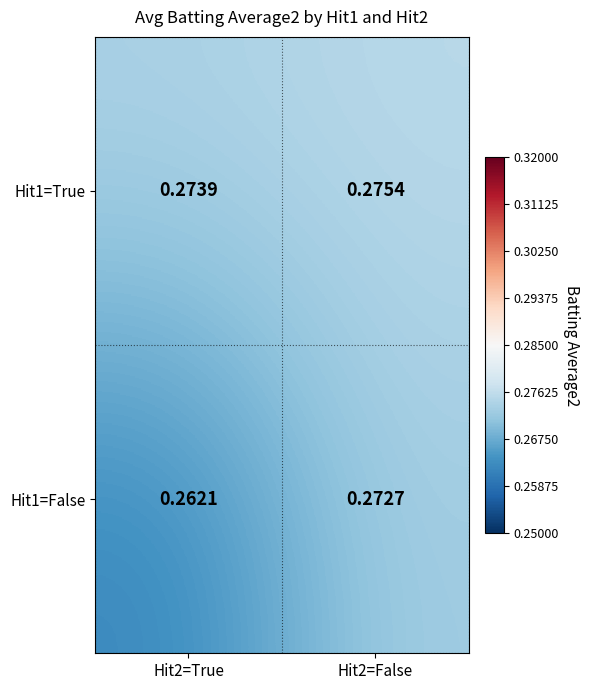

Is the value of Hit1=True at Hit2=False greater than the value of Hit1=False at Hit2=False?

Yes